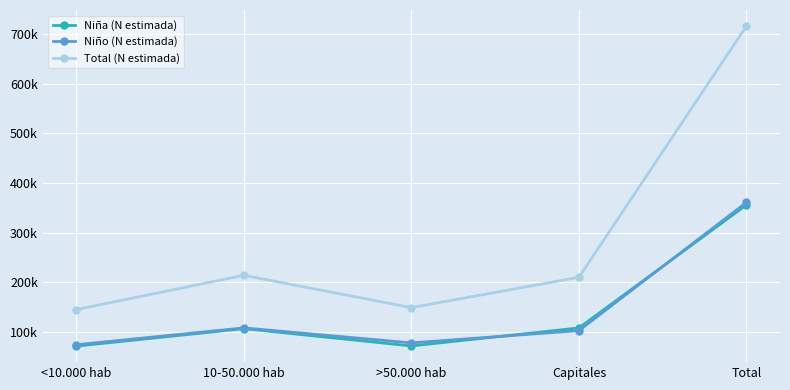

The Niña (N estimada) series shows 35512 at <10.000 hab. True or false?

False